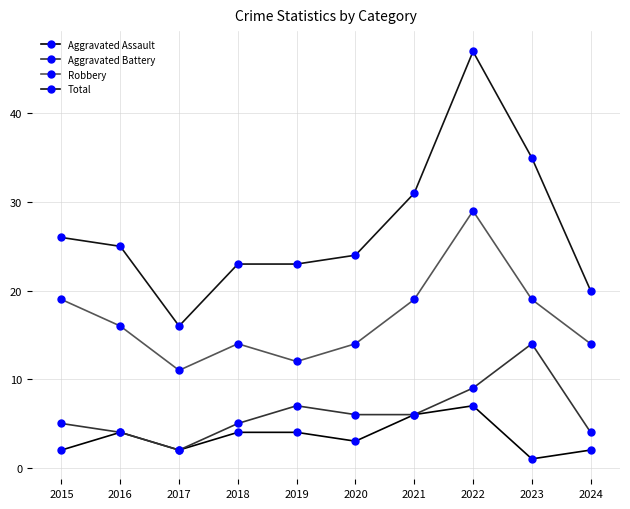

What is the difference between the Aggravated Assault values at 2022 and 2023?

6